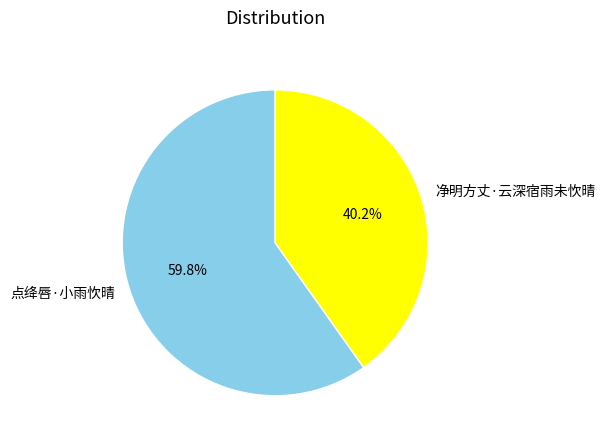

What percentage is the 净明方丈·云深宿雨未忺晴 slice, to the nearest percent?

40%